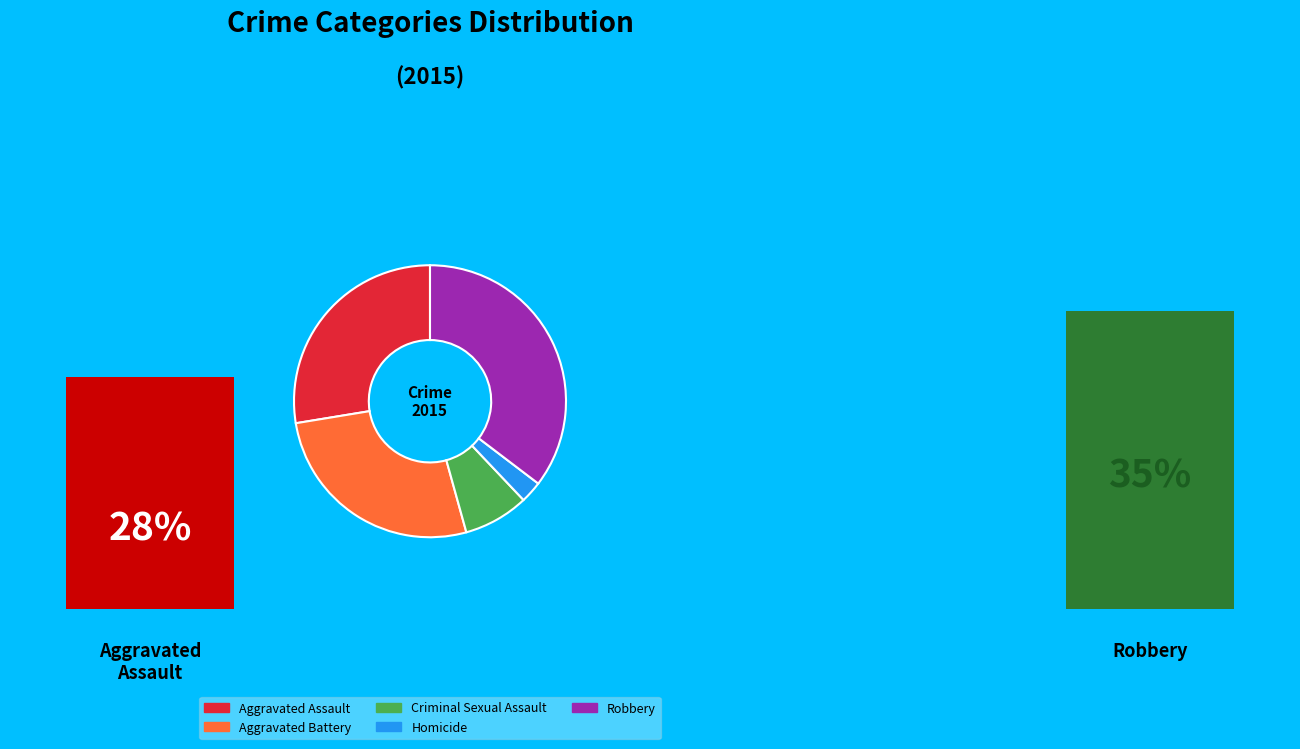

To the nearest percent, what portion does Aggravated Assault represent?

28%